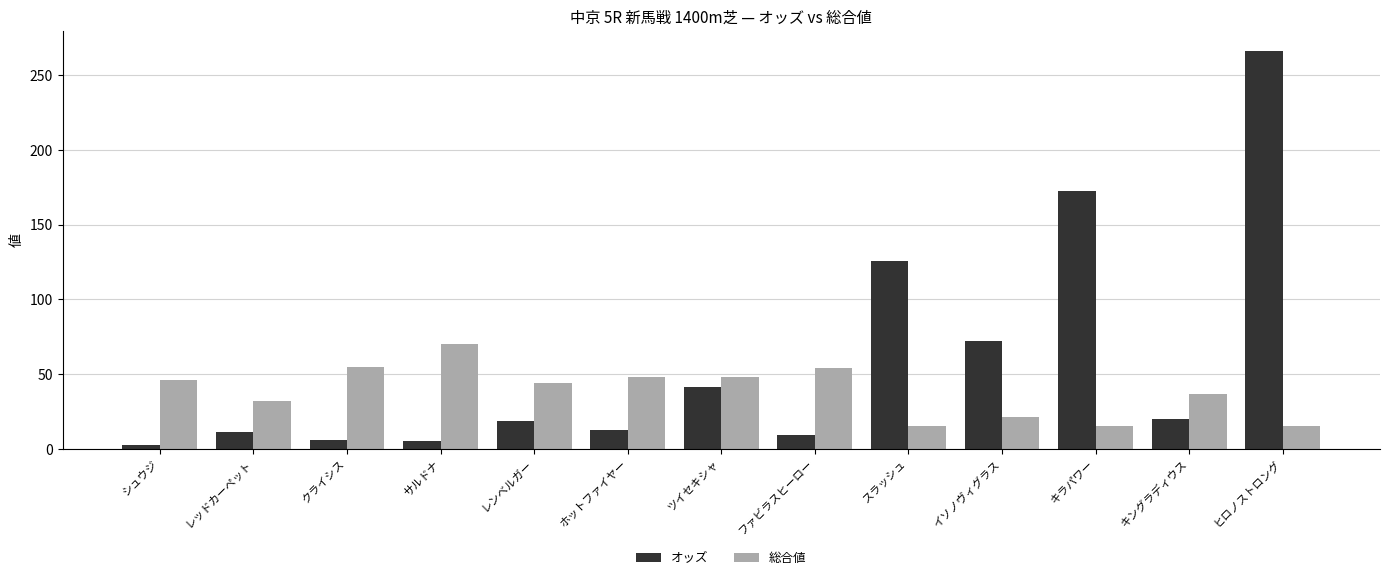

Rank the series by their average value, from highest to lowest.

オッズ, 総合値